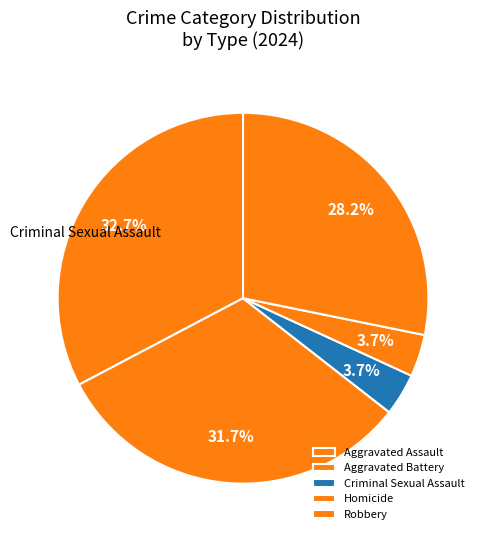

Is there any slice that represents more than half of the pie?

No